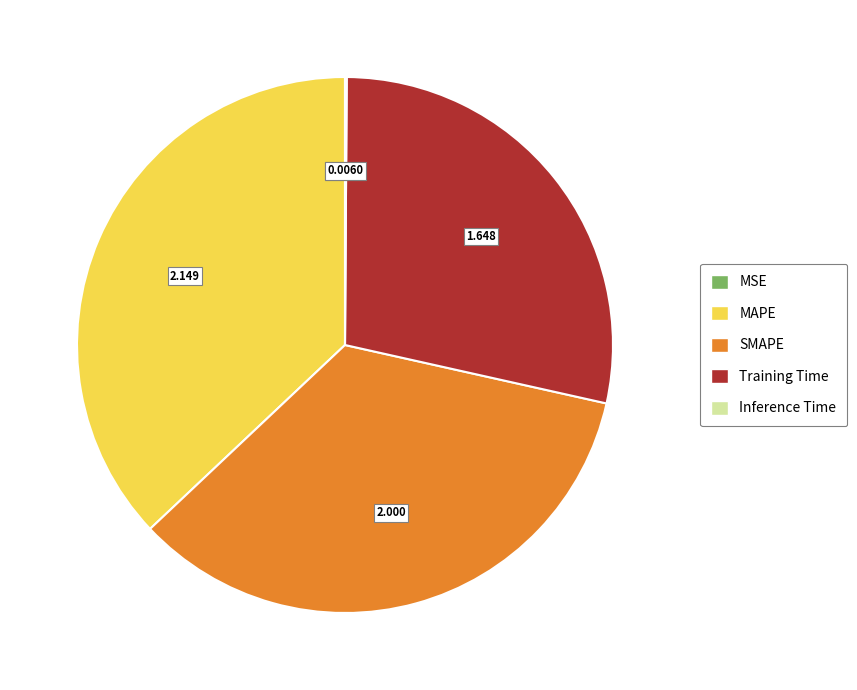

Does any single category account for the majority?

No